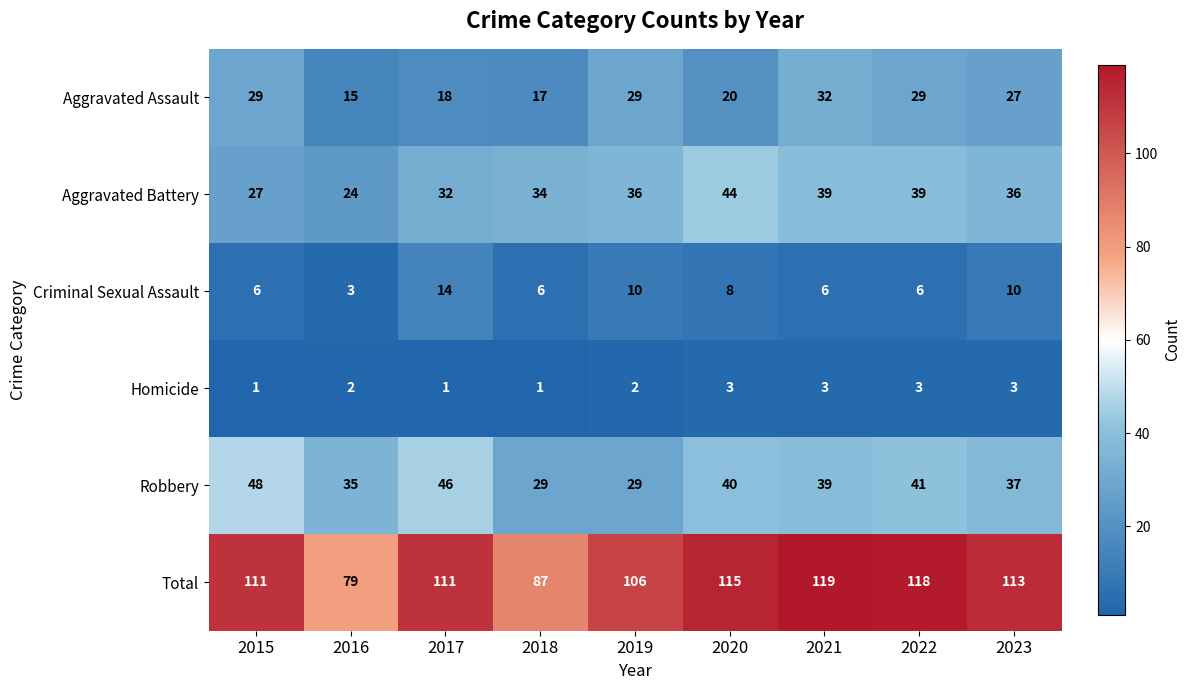

True or false: Aggravated Assault has a value of 20 at 2020.

True